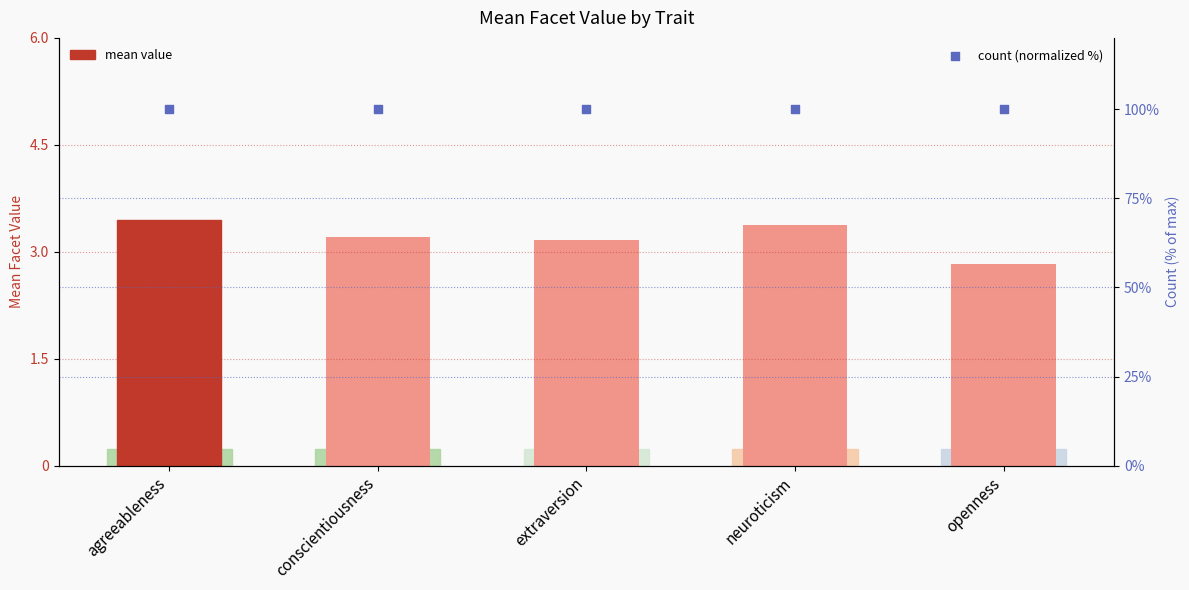

Which series reaches the minimum Y coordinate?

mean value